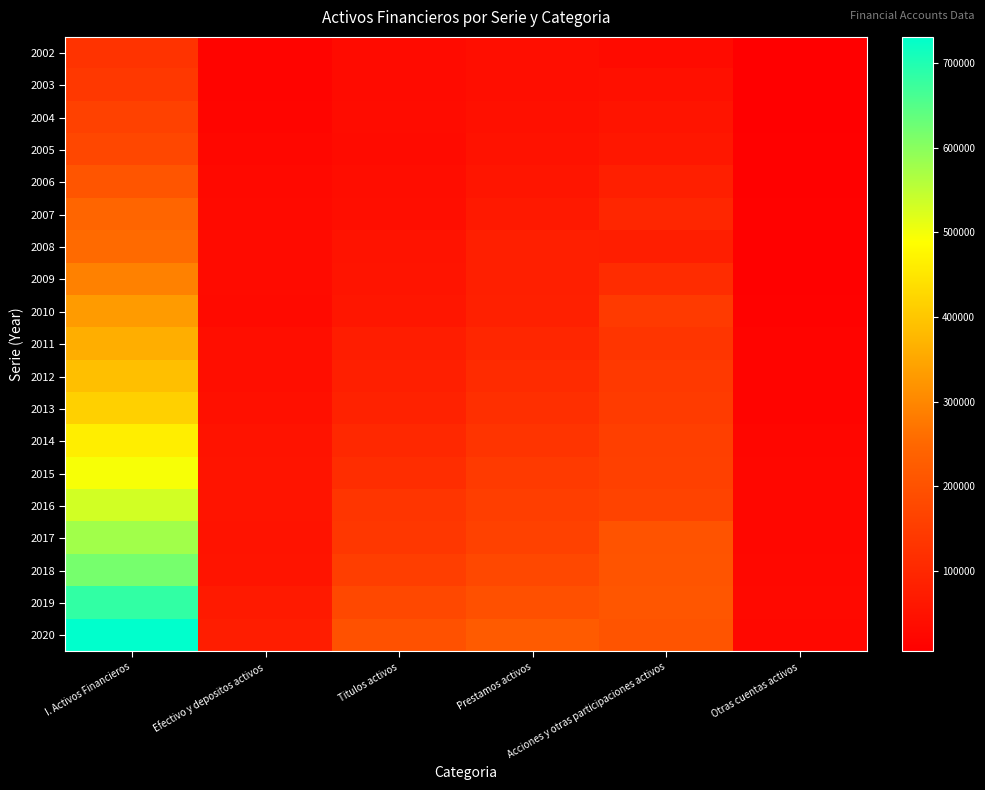

What is the difference between the highest and lowest values at Prestamos activos?

182540